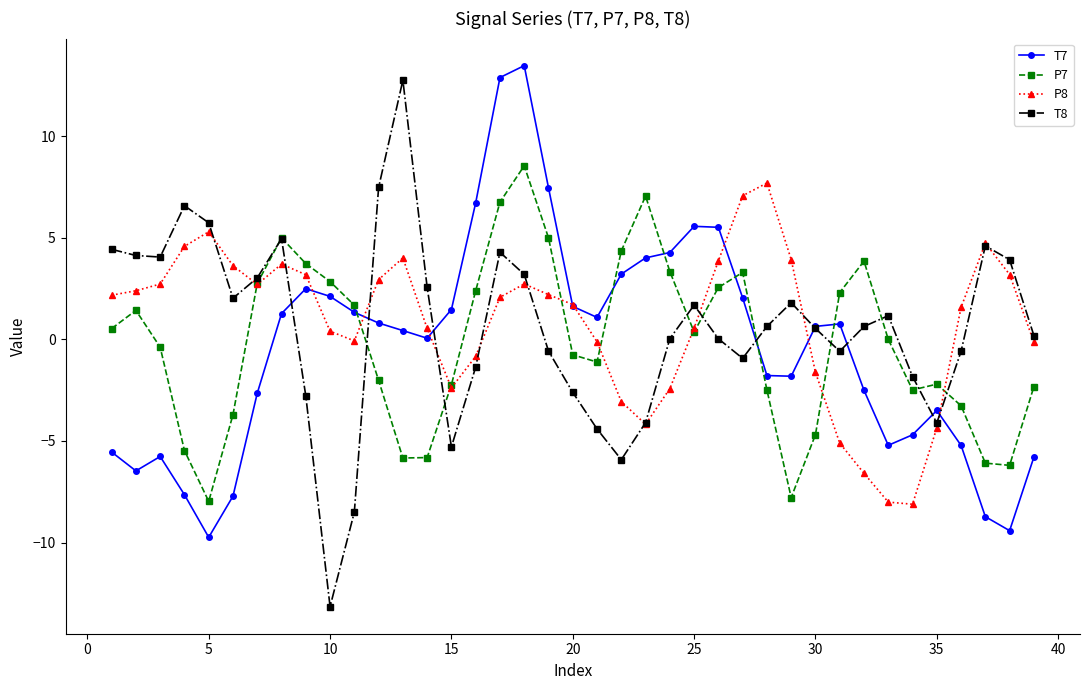

Which series has the largest range (max minus min)?

T8